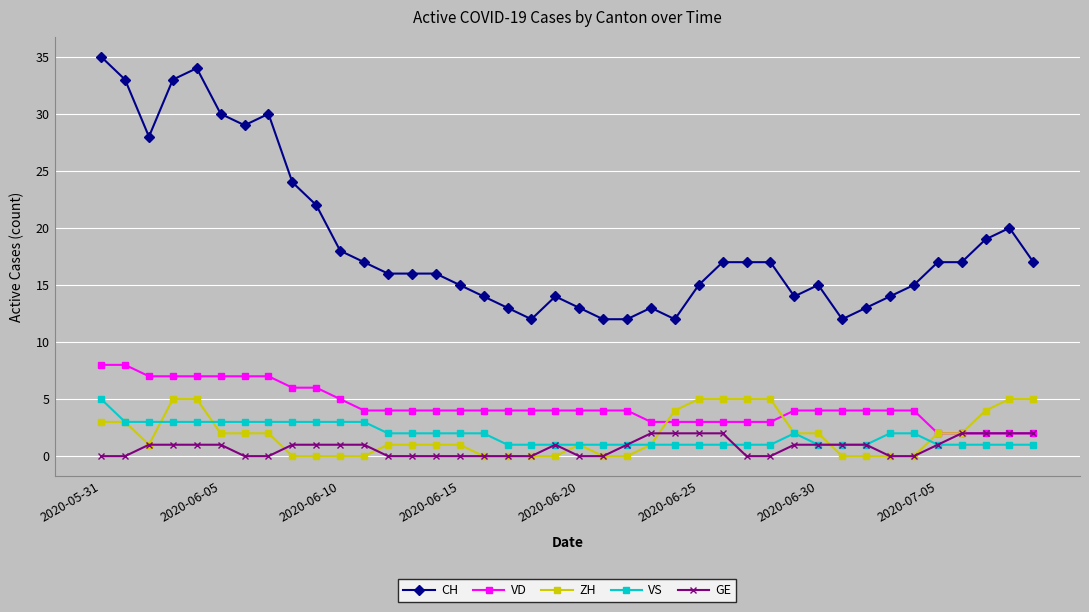

True or false: ZH and CH cross at least once.

False